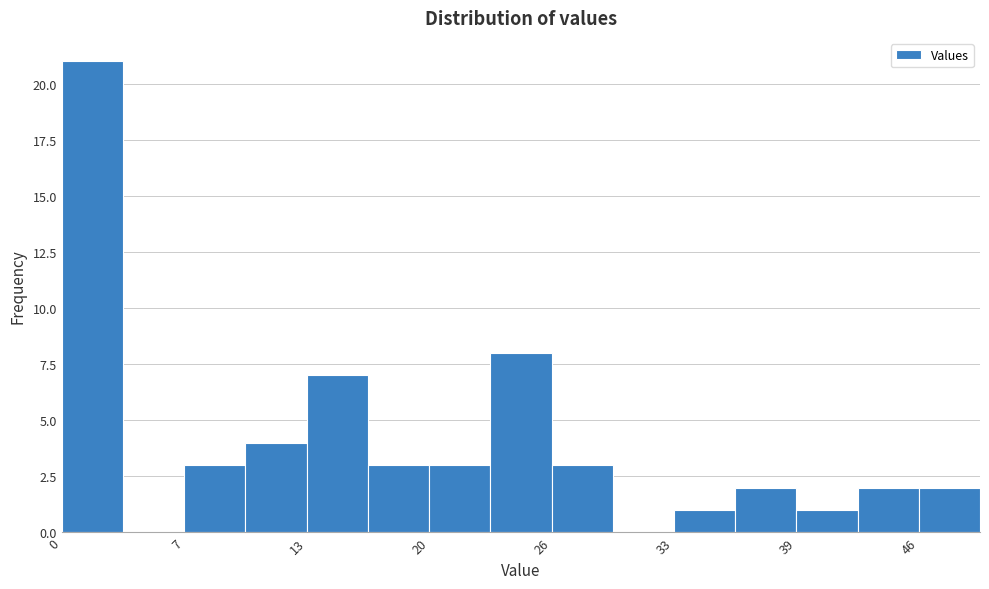

Around what value on the x-axis is the tallest bar? Give the approximate position of its centre, as read against the axis.

2